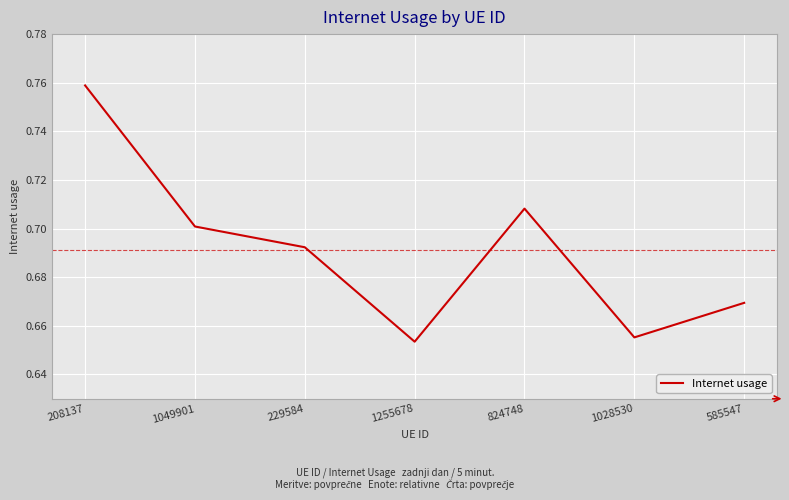

Which category has the lowest value across all series?

1255678